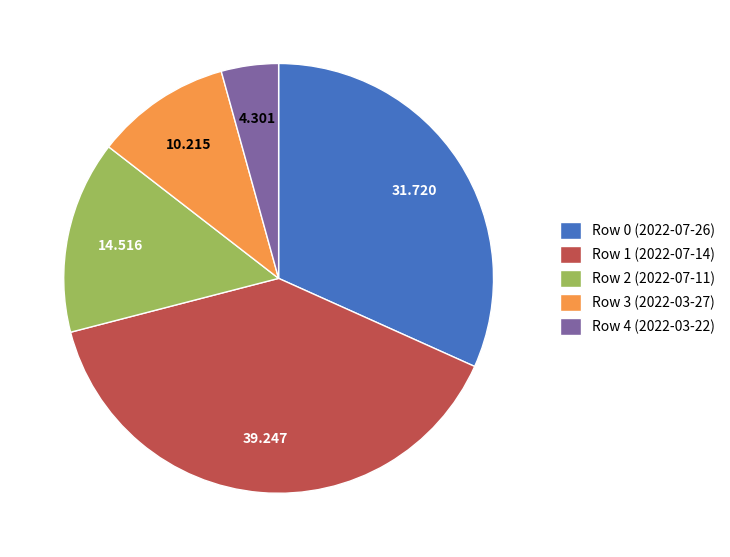

Combined, do Row 4 (2022-03-22) and Row 3 (2022-03-27) account for over 50%?

No